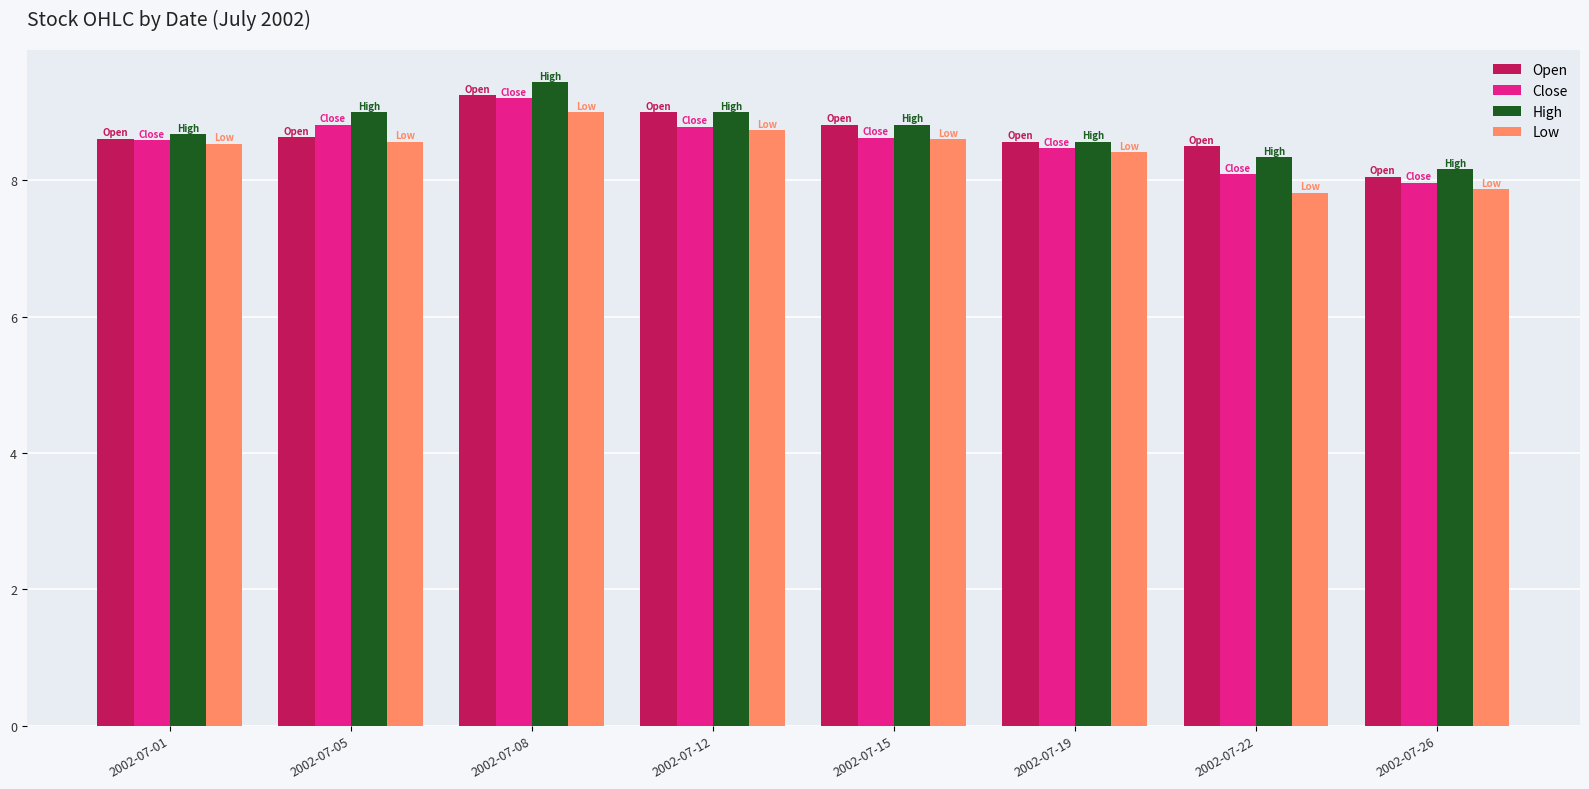

What is the total value across all series at 2002-07-22?

32.7